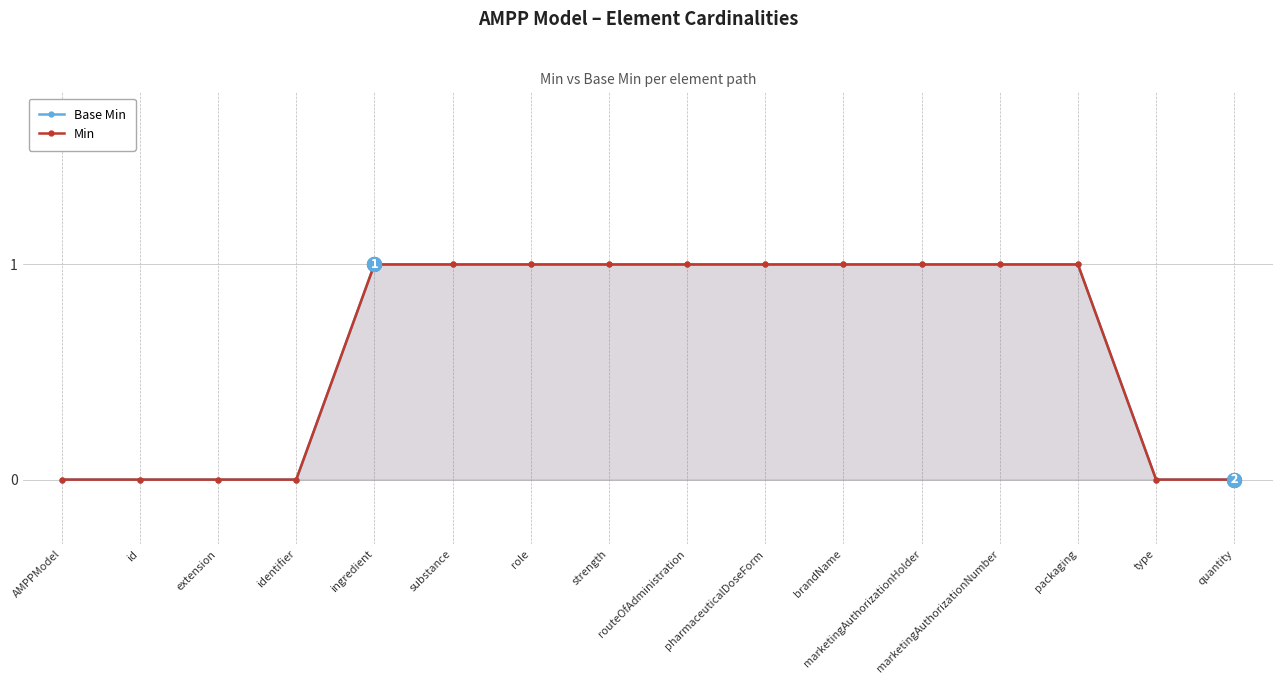

Reading left to right, list all the values displayed in this chart.

Base Min: 0	0	0	0	1	1	1	1	1	1	1	1	1	1	0	0
Min: 0	0	0	0	1	1	1	1	1	1	1	1	1	1	0	0